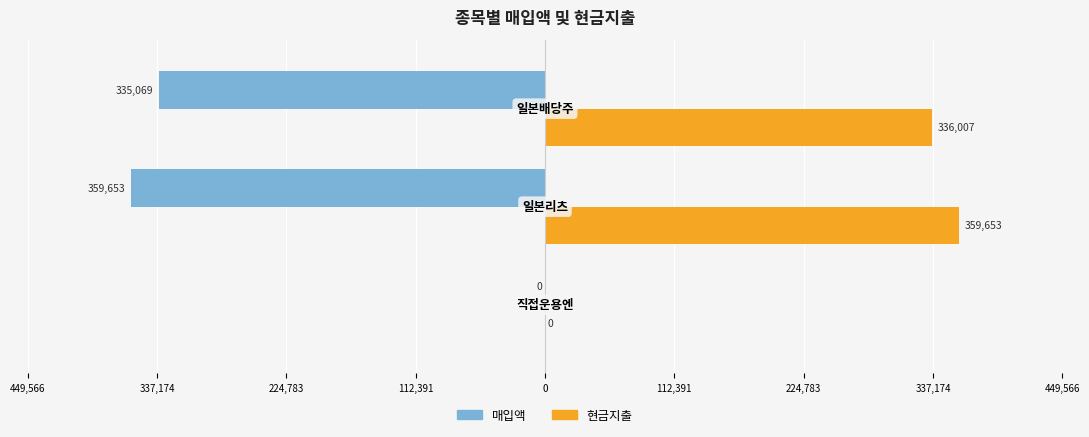

What are all the series names shown in the legend?

매입액, 현금지출